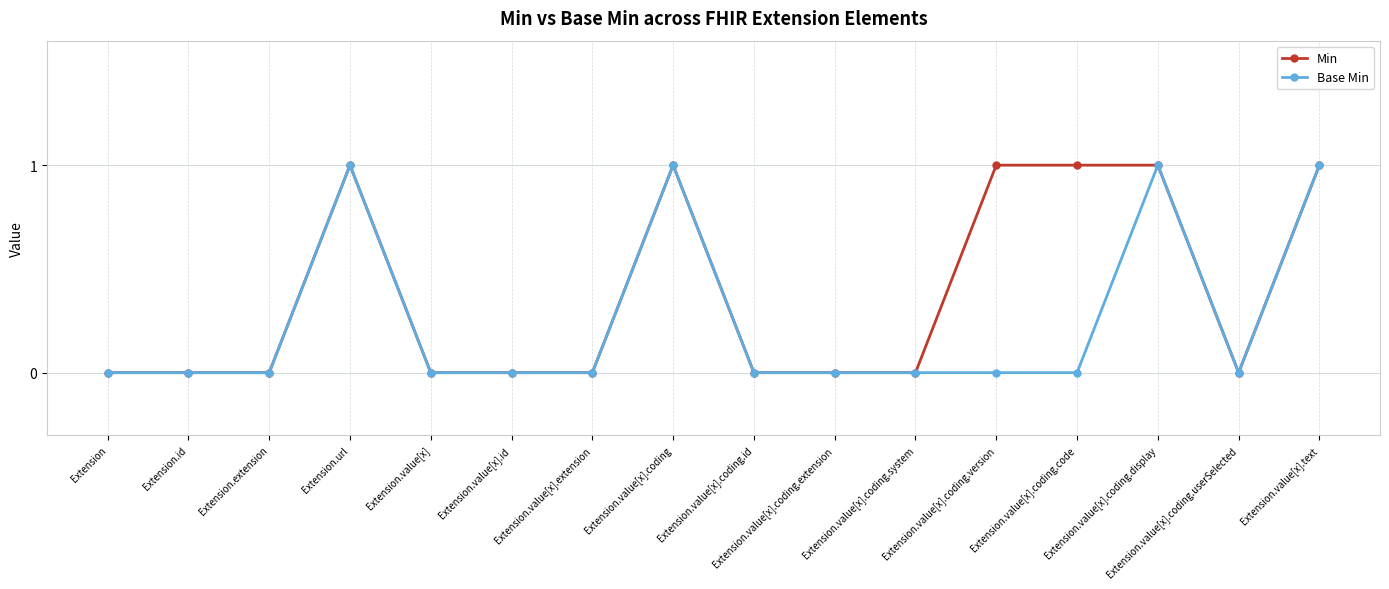

Count the number of data series in this chart.

2